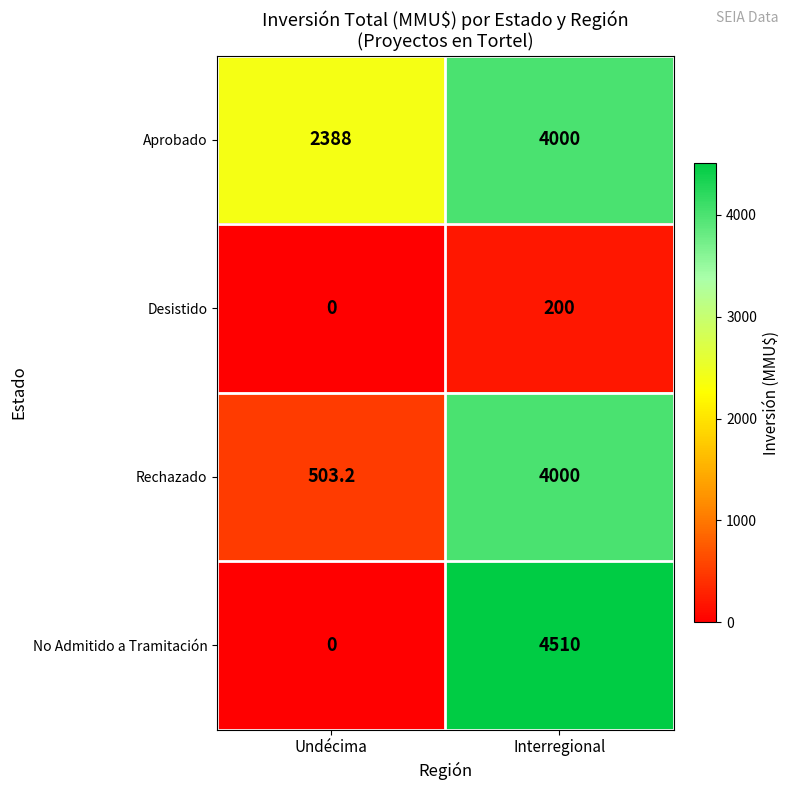

Which category has the highest value in the Rechazado series?

Interregional